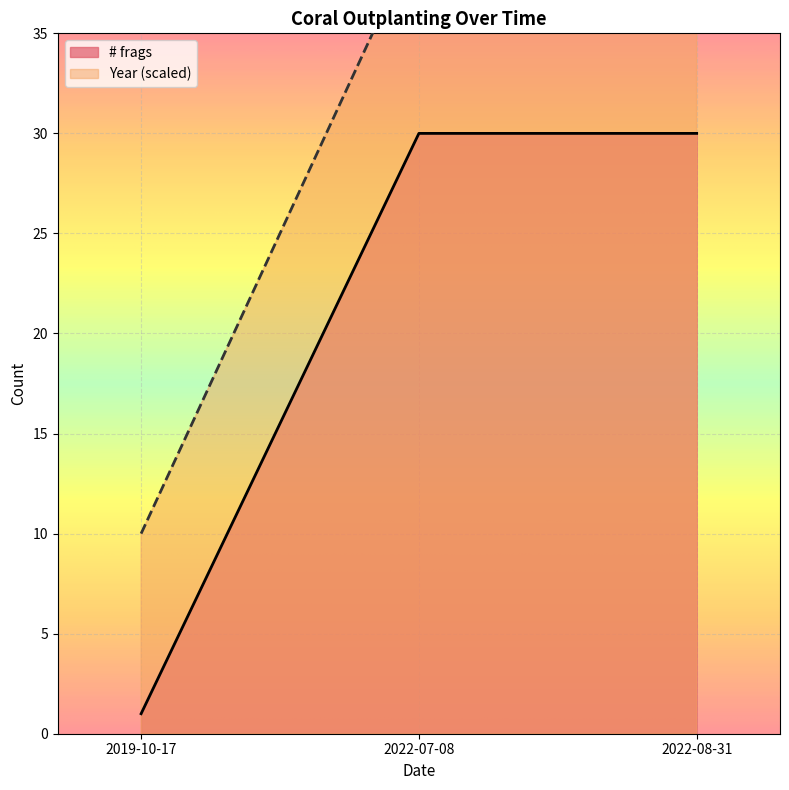

Between 2019-10-17 and 2022-08-31, which series saw the biggest shift?

Year